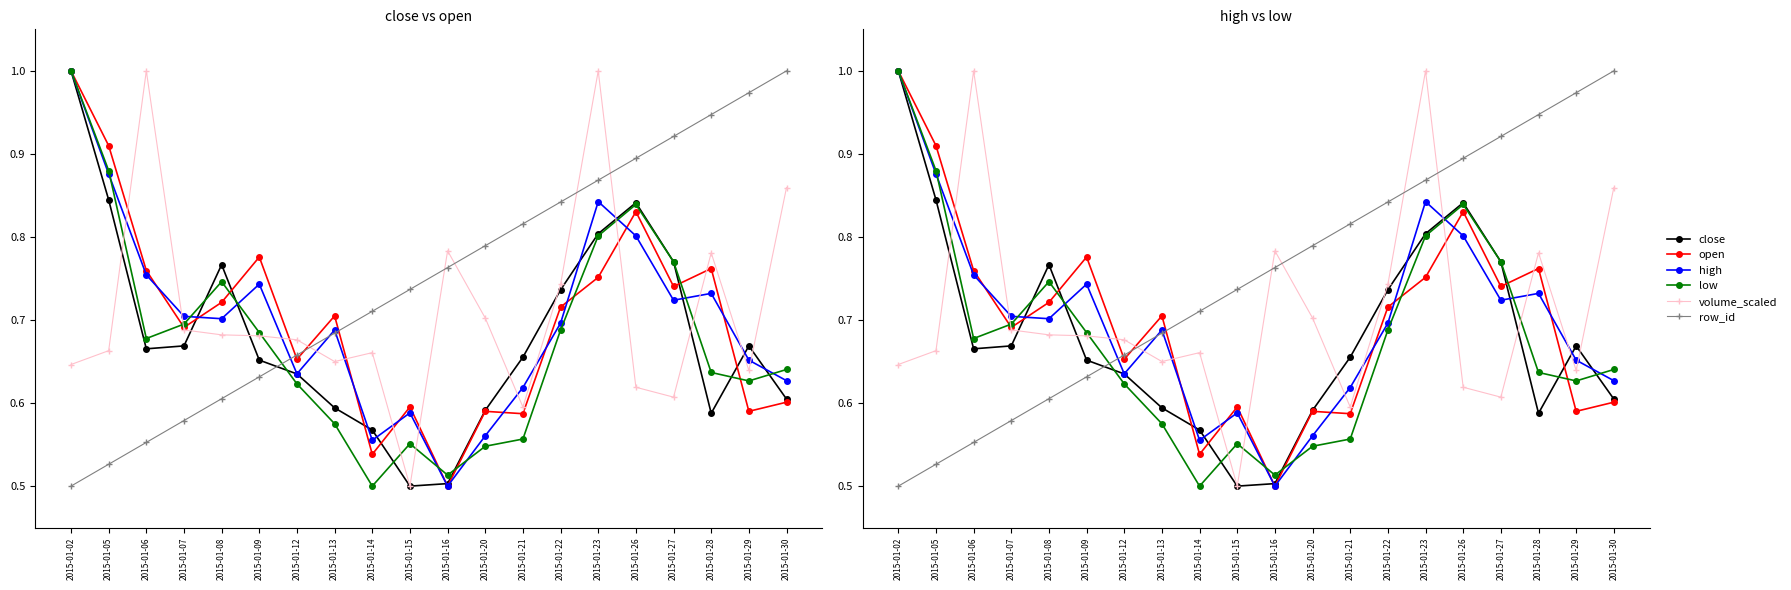

How many interior local valleys does the volume_scaled series have?

5